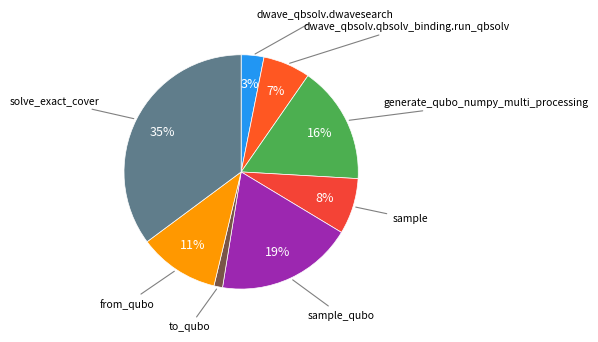

Which slice is the smallest?

to_qubo